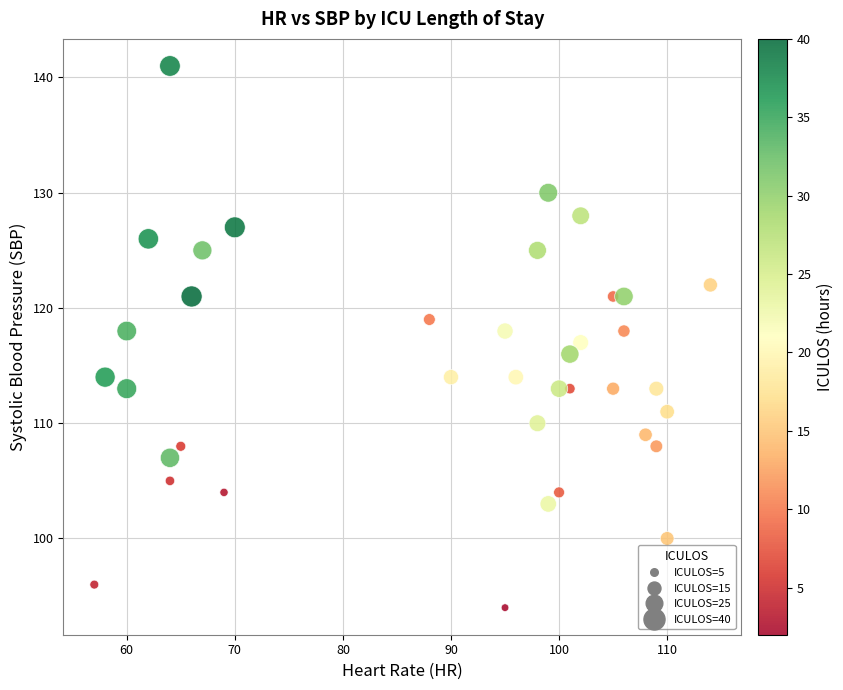

What is the range of X values (max minus min)?

57